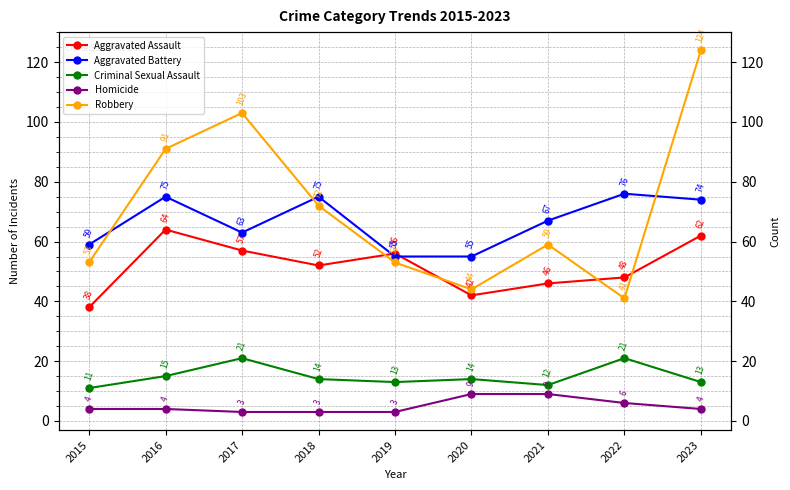

Which label corresponds to the smallest value in the chart?

2017